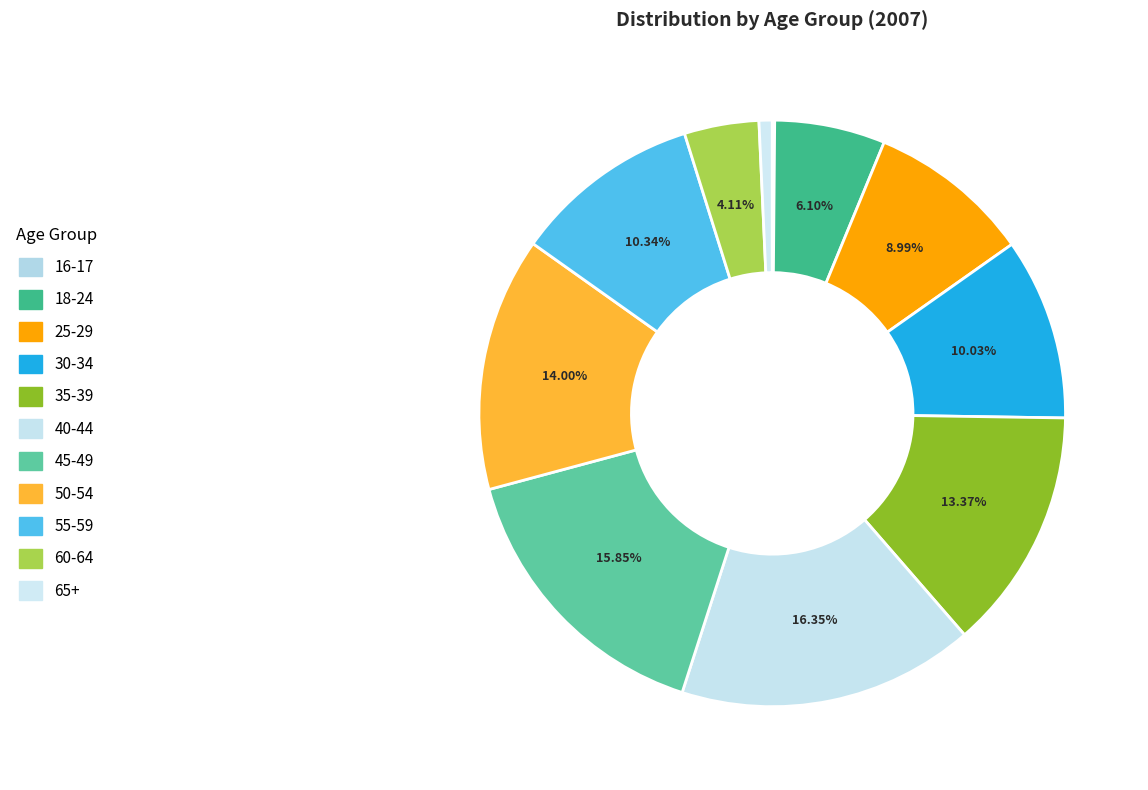

Is 35-39 the majority of the pie?

No